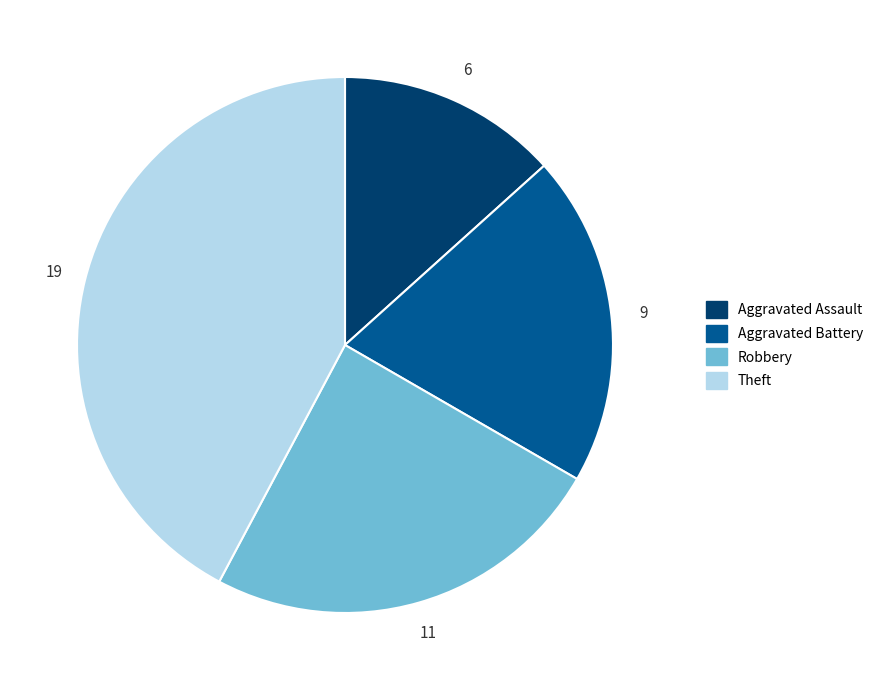

Is there a majority slice in this chart?

No